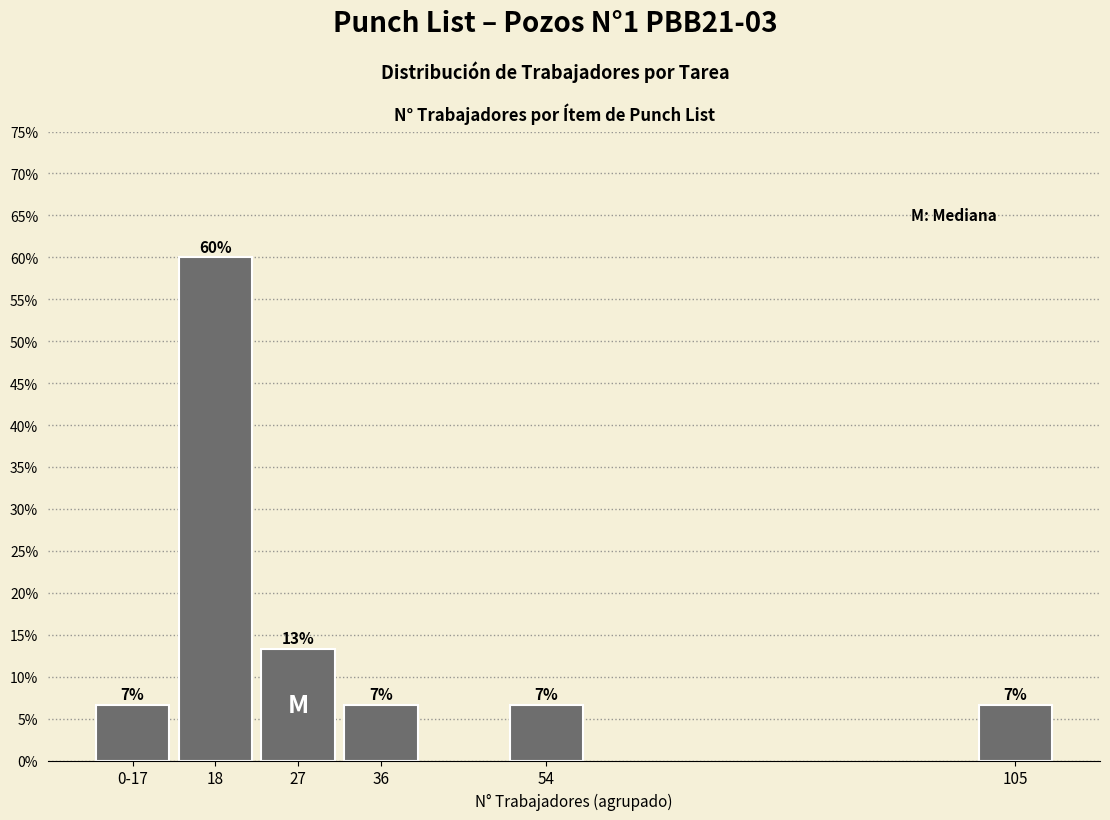

Are the bars horizontal?

No